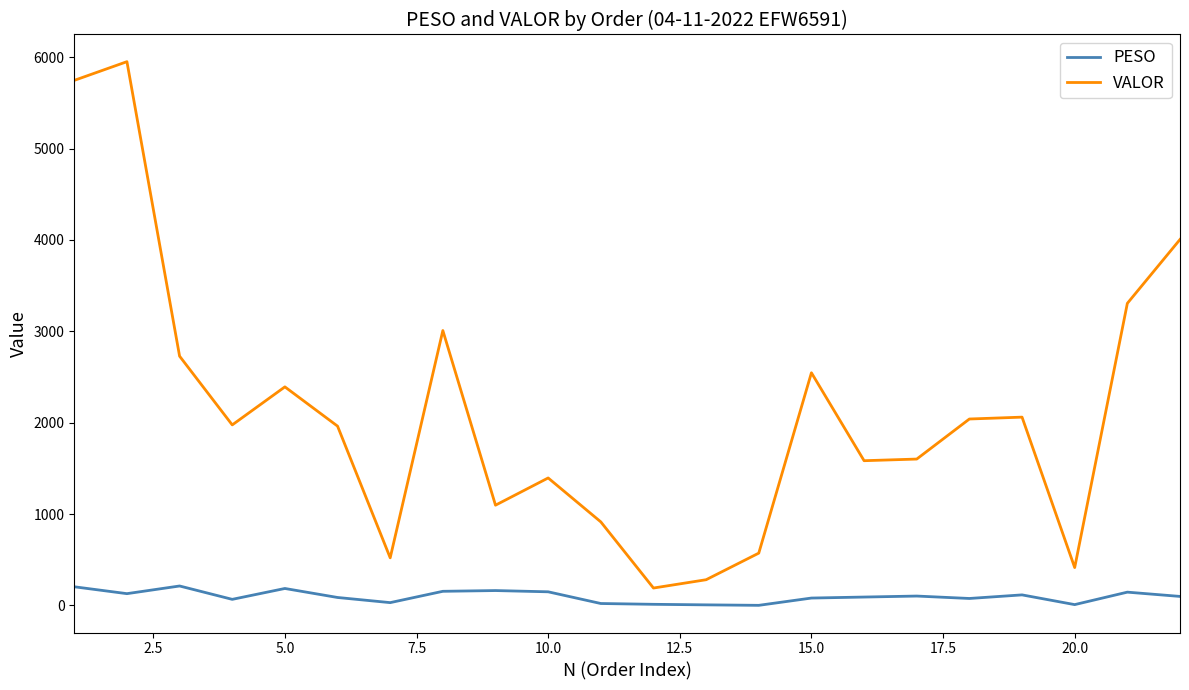

What is the minimum value for PESO?

1.4